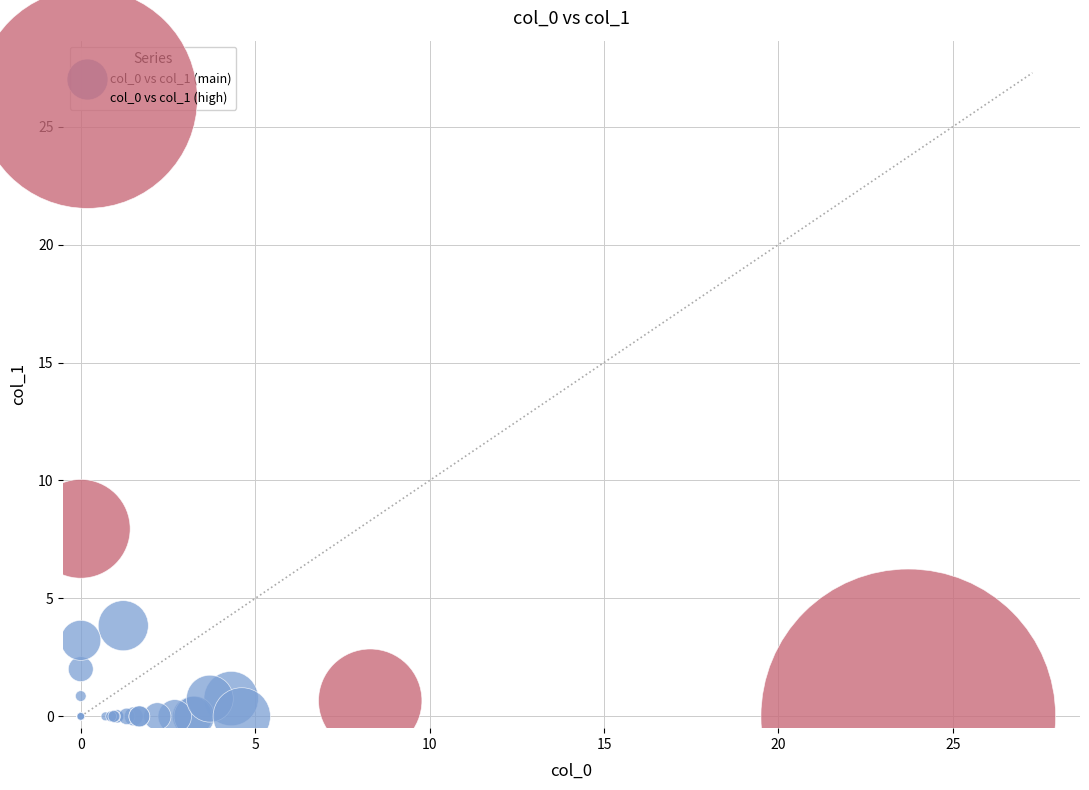

Which series contains the highest Y value?

col_0 vs col_1 (high)